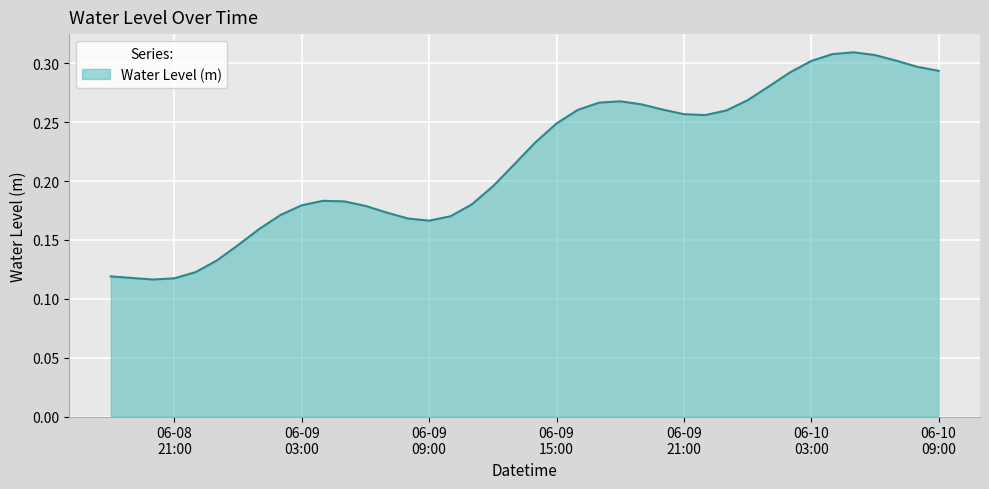

Does the chart display data point markers on the line(s)?

No